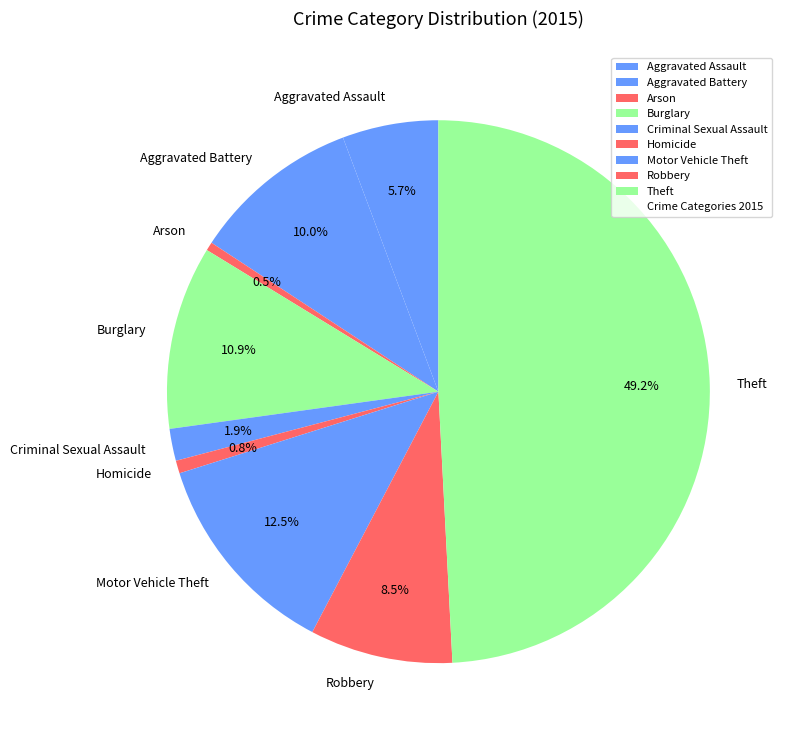

How many slices are in this pie chart?

9